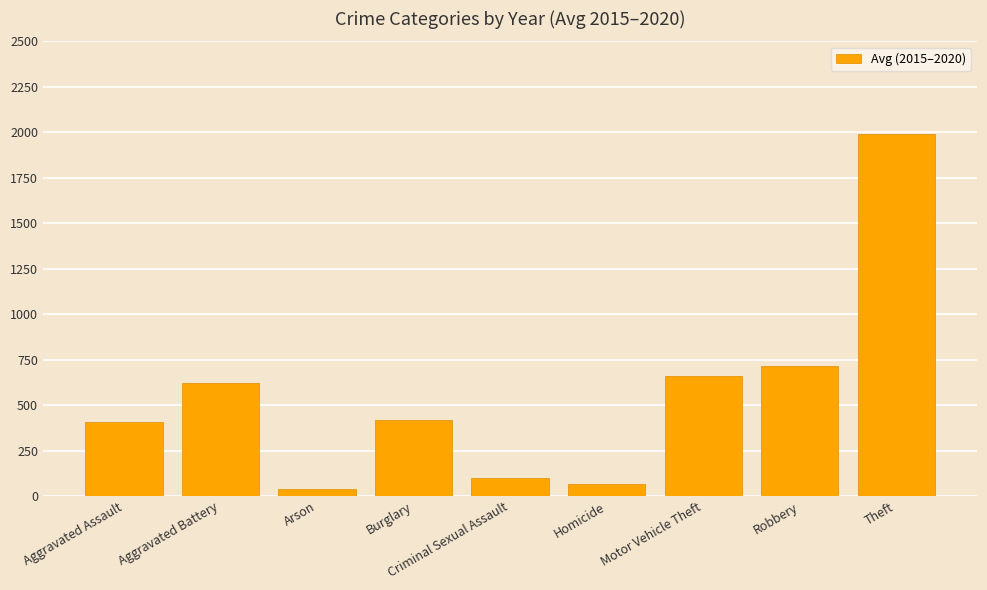

What is the ratio of the value at Criminal Sexual Assault to the value at Motor Vehicle Theft?

0.1